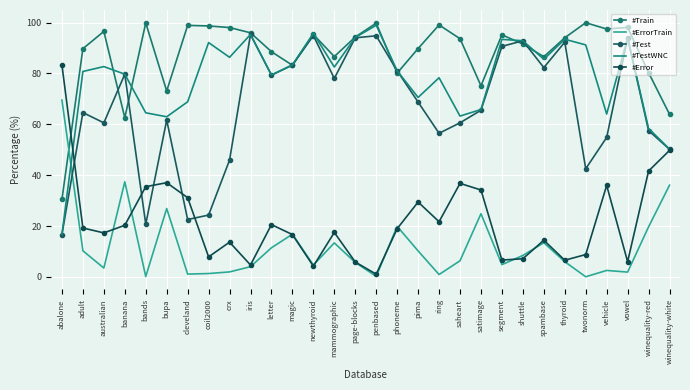

What is the sum of the #ErrorTrain values at bands and newthyroid?

4.8